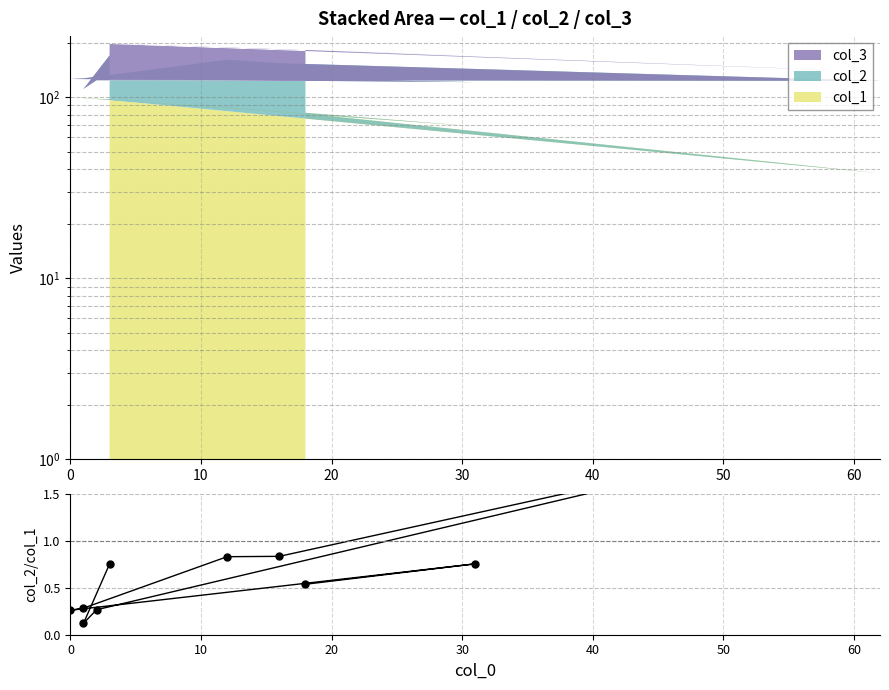

What is the difference between the maximum and minimum values?

2.1